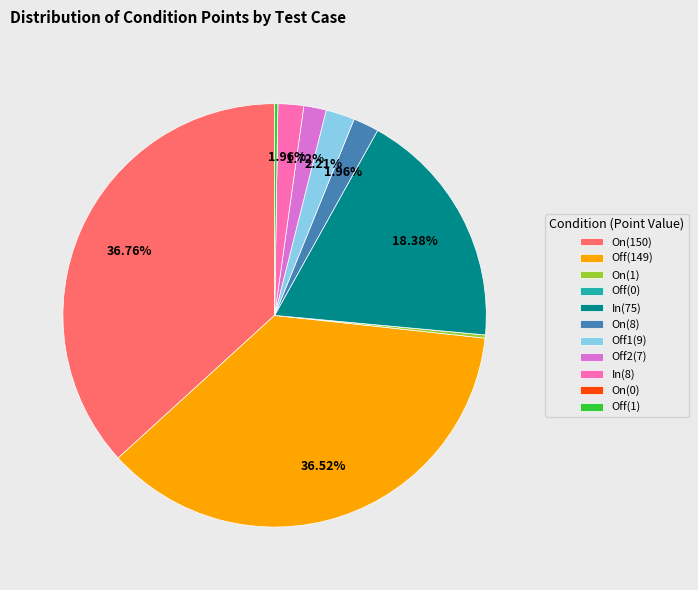

Is there a majority slice in this chart?

No